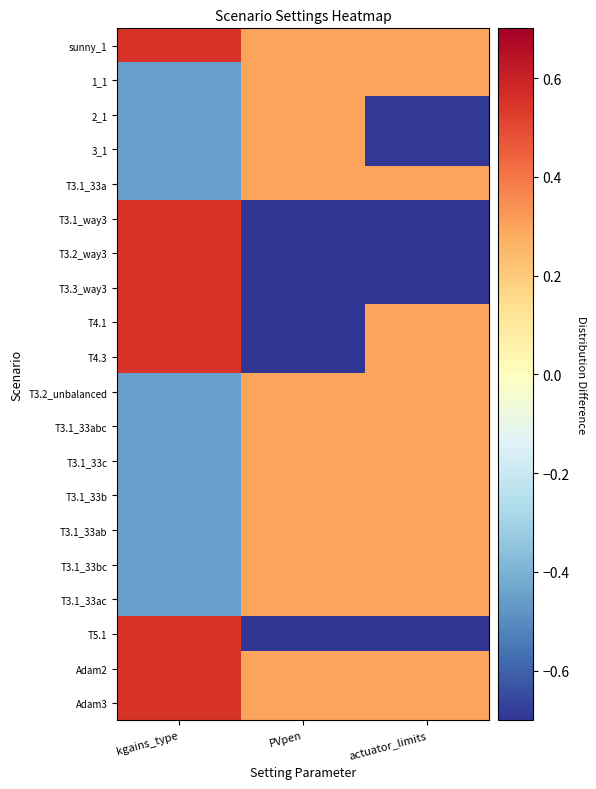

Which series has the largest total across all categories?

sunny_1